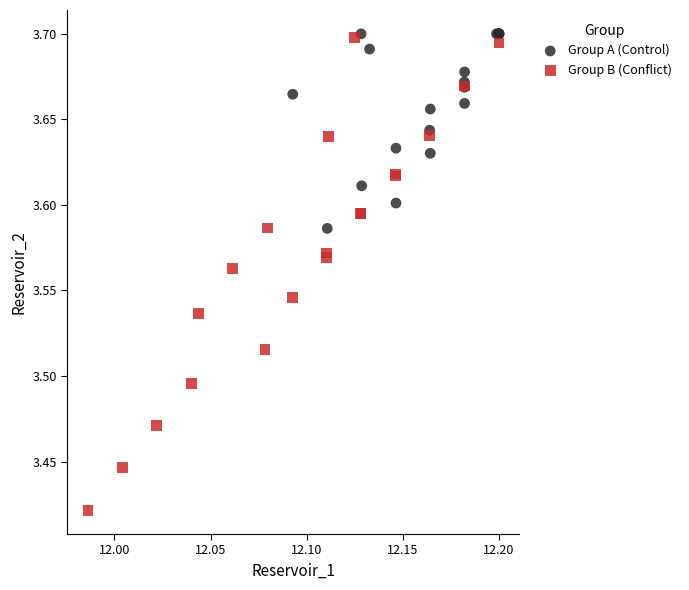

Which series contains the lowest Y value?

Group B (Conflict)